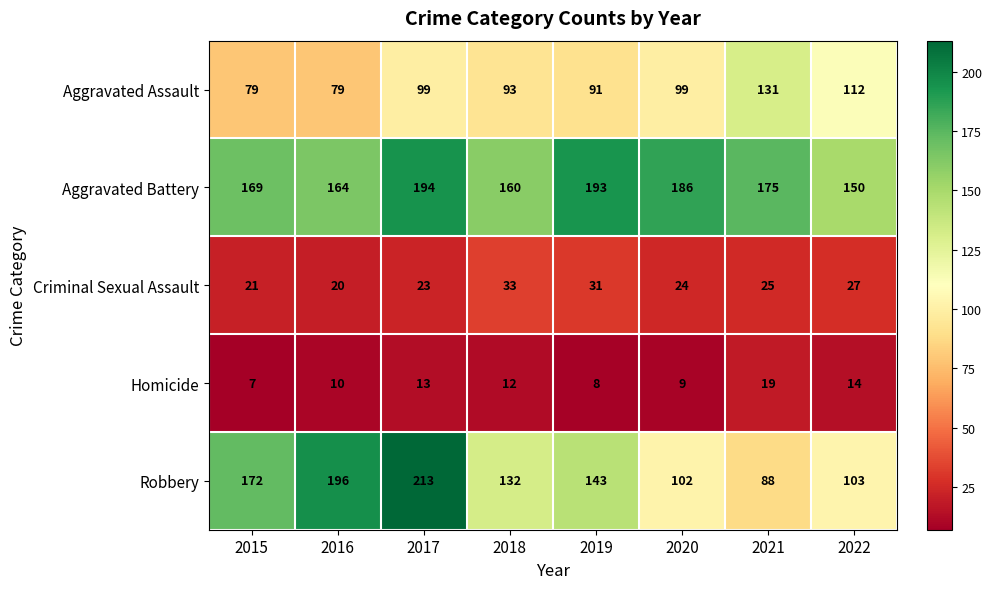

Rank the series by their maximum value, from highest to lowest.

Robbery, Aggravated Battery, Aggravated Assault, Criminal Sexual Assault, Homicide